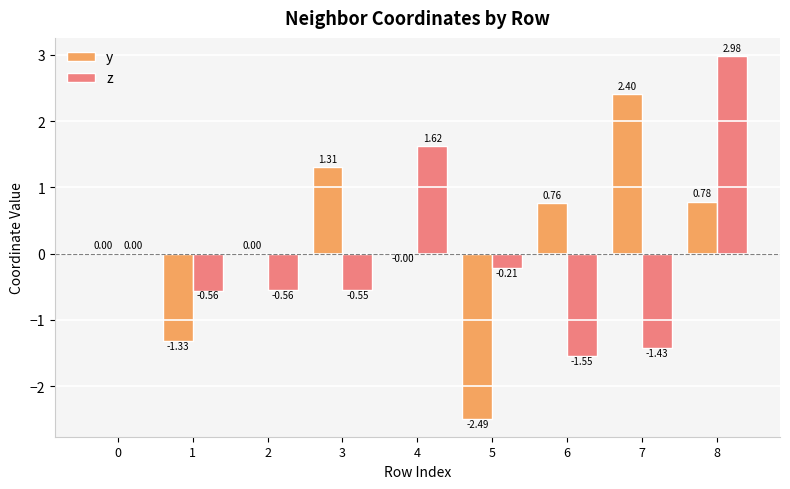

How many distinct data groups are displayed?

2